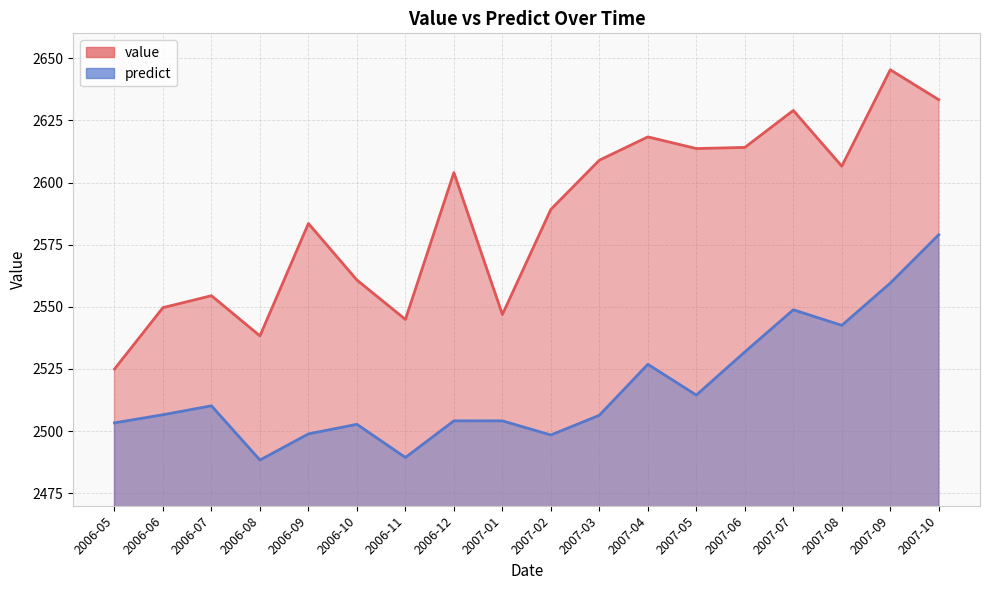

True or false: value and predict cross at least once.

False